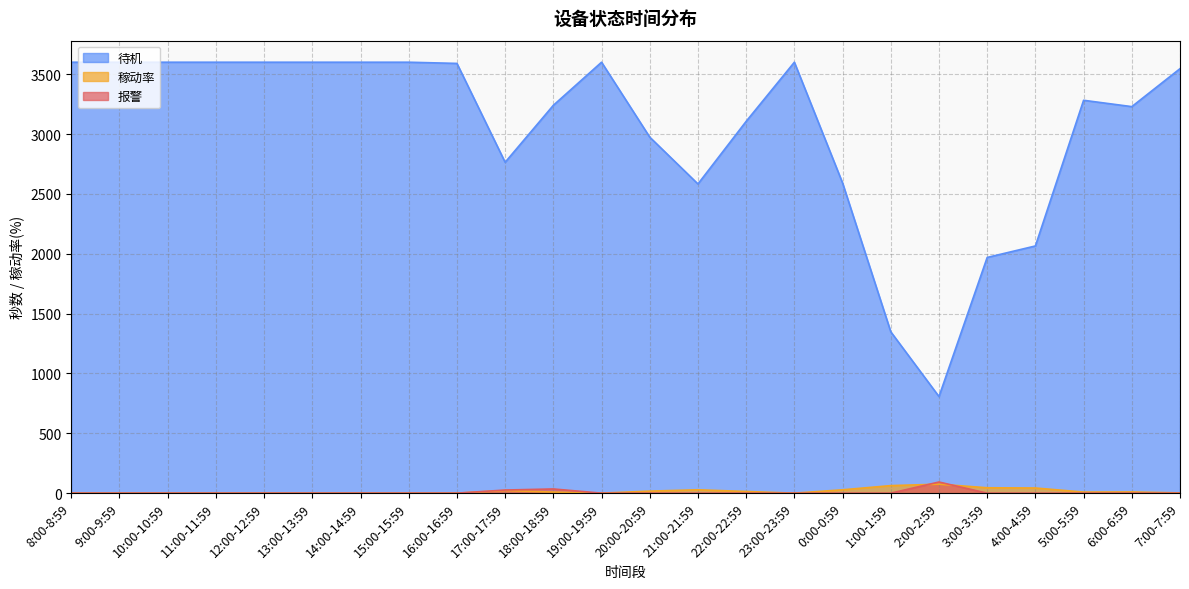

Rank the categories by 稼动率 value from lowest to highest.

8:00-8:59, 9:00-9:59, 10:00-10:59, 11:00-11:59, 12:00-12:59, 13:00-13:59, 14:00-14:59, 15:00-15:59, 16:00-16:59, 19:00-19:59, 23:00-23:59, 7:00-7:59, 18:00-18:59, 5:00-5:59, 6:00-6:59, 22:00-22:59, 20:00-20:59, 17:00-17:59, 21:00-21:59, 0:00-0:59, 4:00-4:59, 3:00-3:59, 1:00-1:59, 2:00-2:59